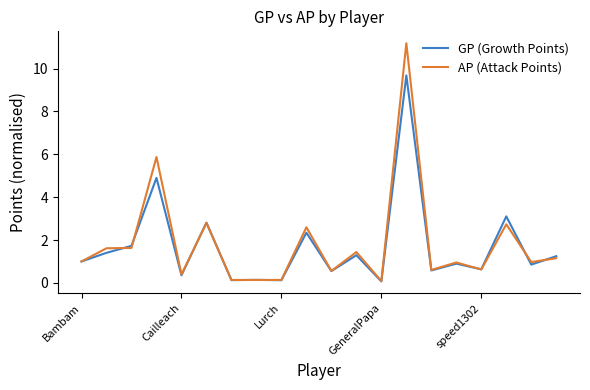

What is the difference between the second highest and second lowest values in the GP (Growth Points) series?

4.8